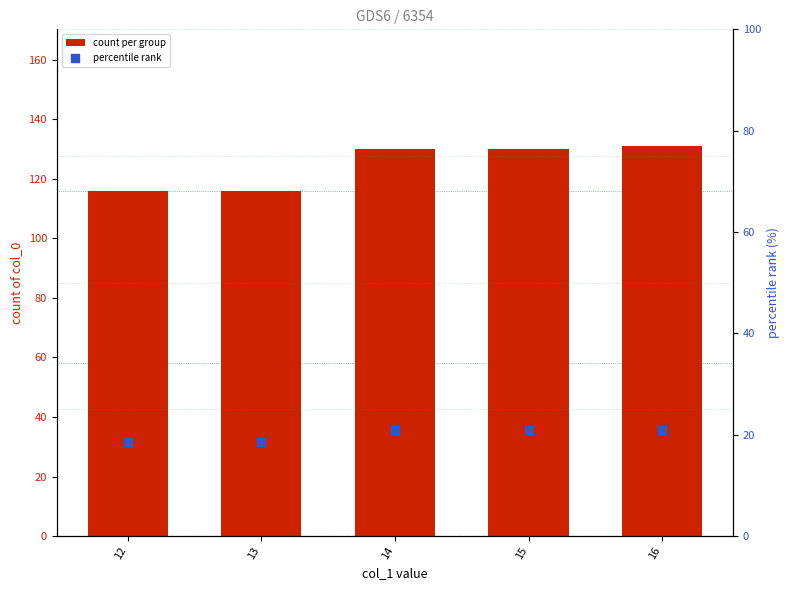

What are all the series names shown in the legend?

count per group, percentile rank